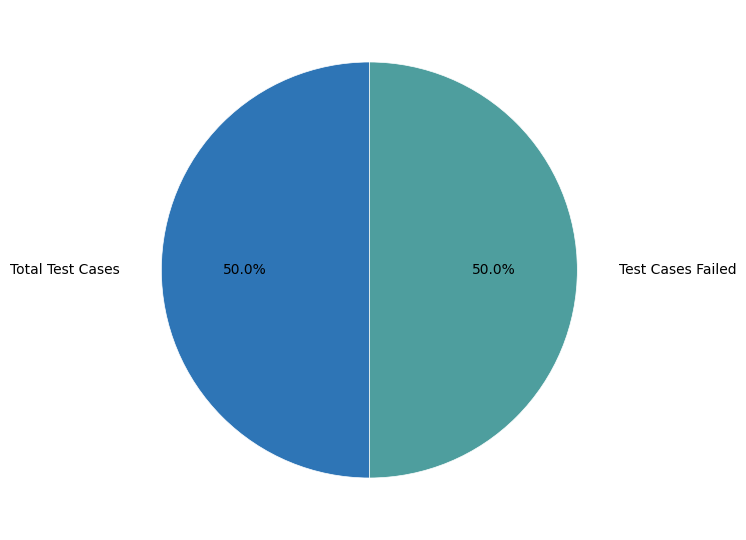

What is the ratio of the value at Test Cases Failed to the value at Total Test Cases?

1.0